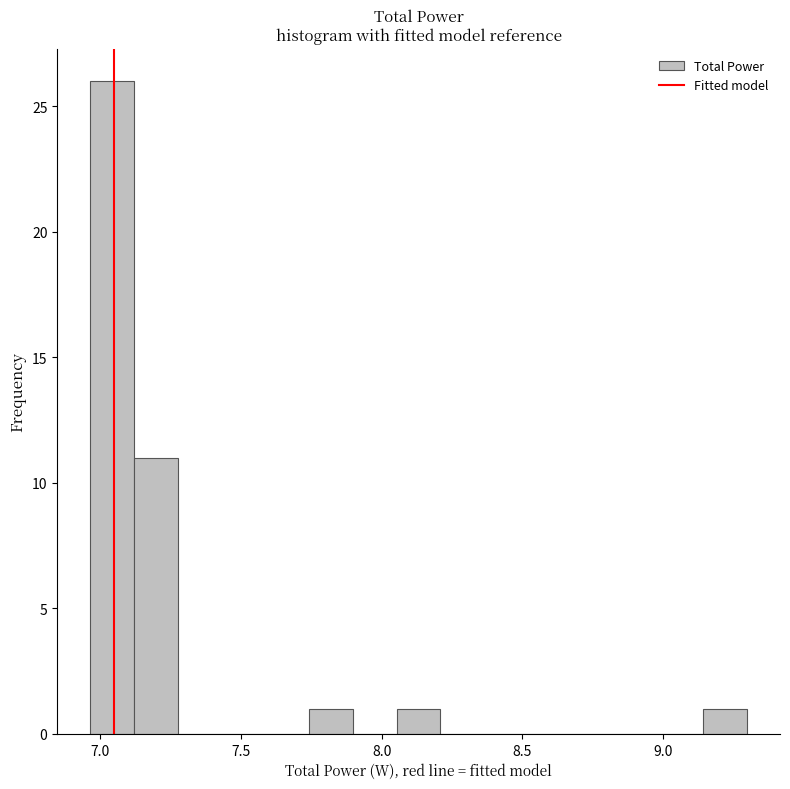

Around what value on the x-axis is the tallest bar? Give the approximate position of its centre, as read against the axis.

7.05